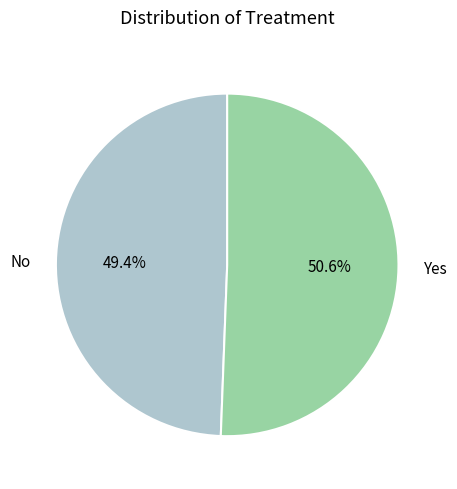

Which slice is the smallest?

No